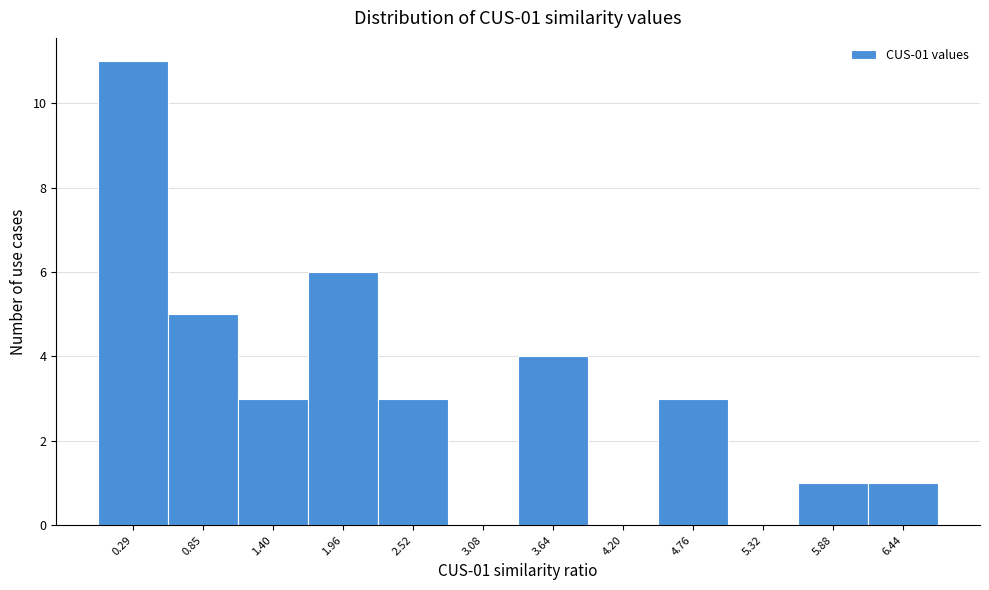

Reading right to left, what are all the values shown in this chart?

6.44=1	5.88=1	5.32=0	4.76=3	4.20=0	3.64=4	3.08=0	2.52=3	1.96=6	1.40=3	0.85=5	0.29=11